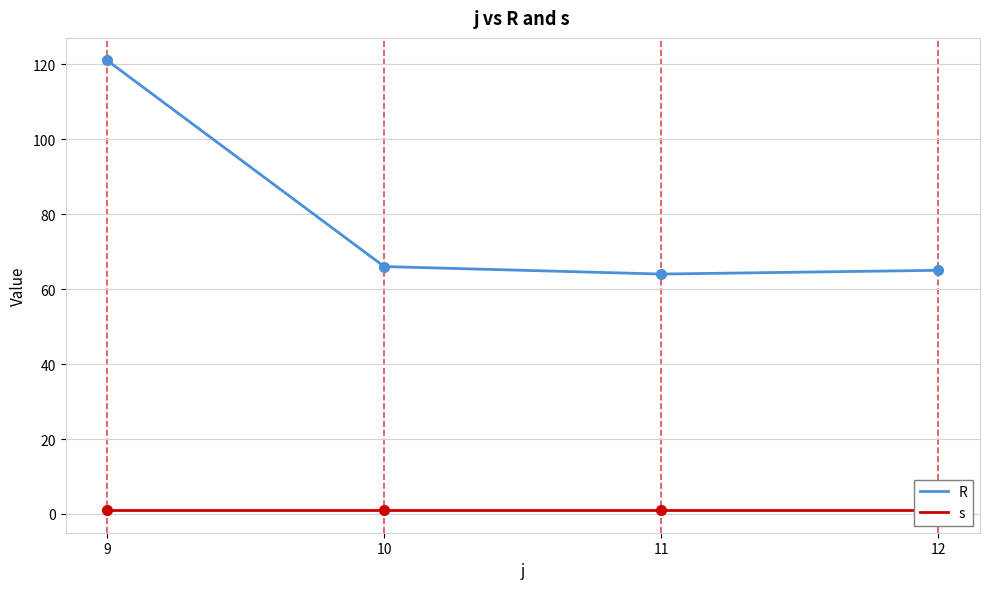

Reading left to right, transcribe all the data shown in this chart.

R: 121	66	64	65
s: 1	1	1	1